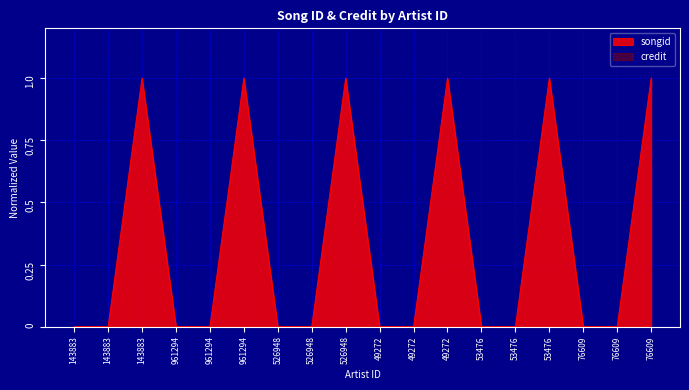

True or false: the data has more than 1 interior local peaks.

True